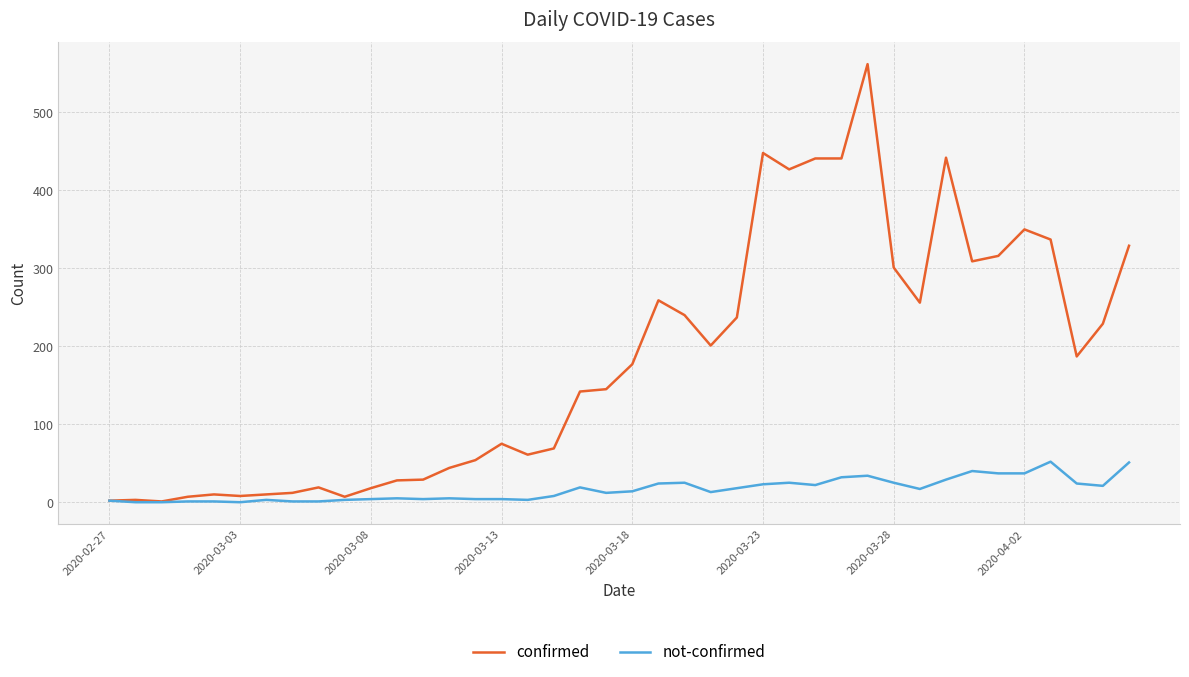

Rank the series by their maximum value, from highest to lowest.

confirmed, not-confirmed